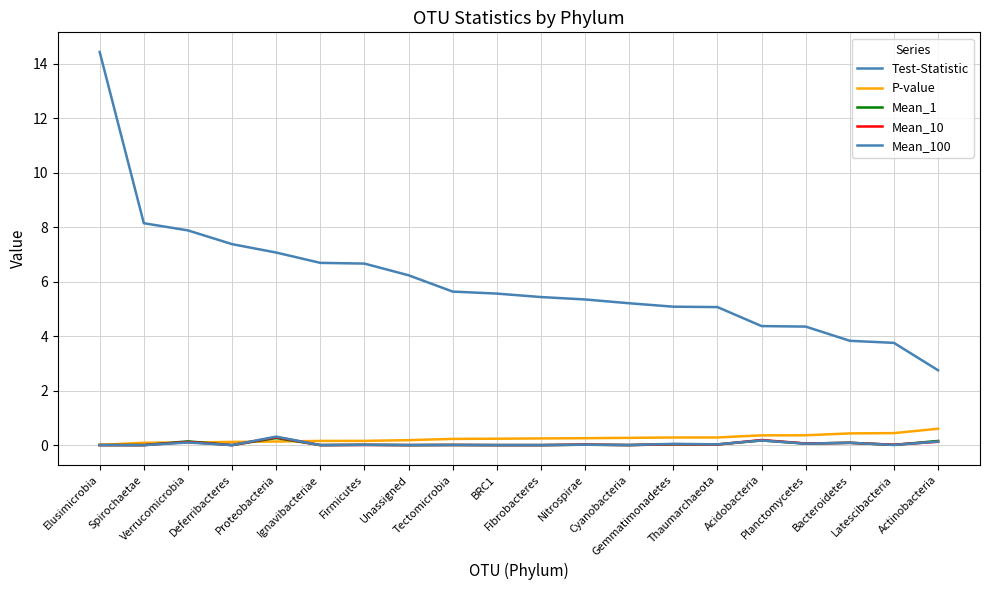

How many lines are shown in the chart?

5